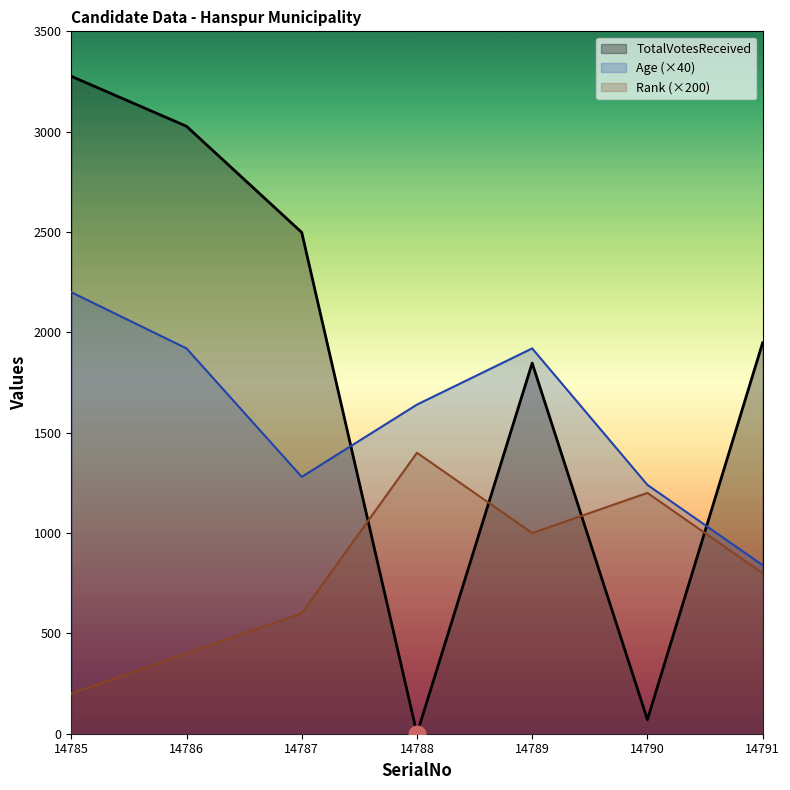

True or false: Age has more than 2 interior local peaks.

False